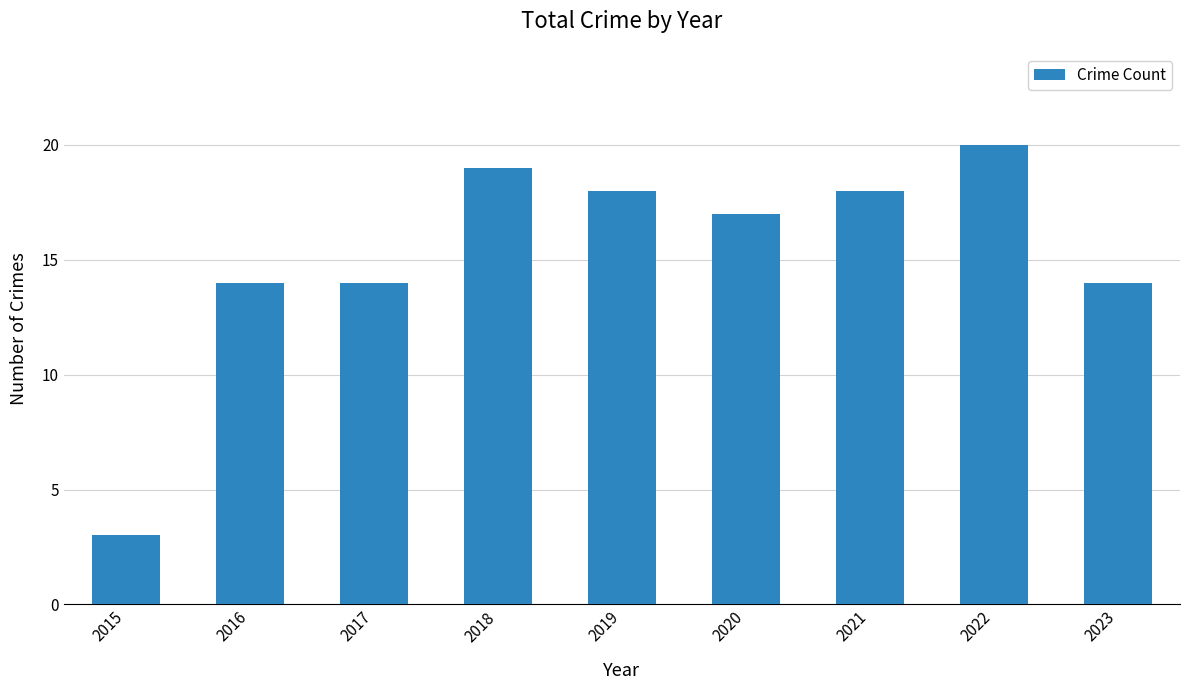

What is the value of the 5th bar from the left?

18